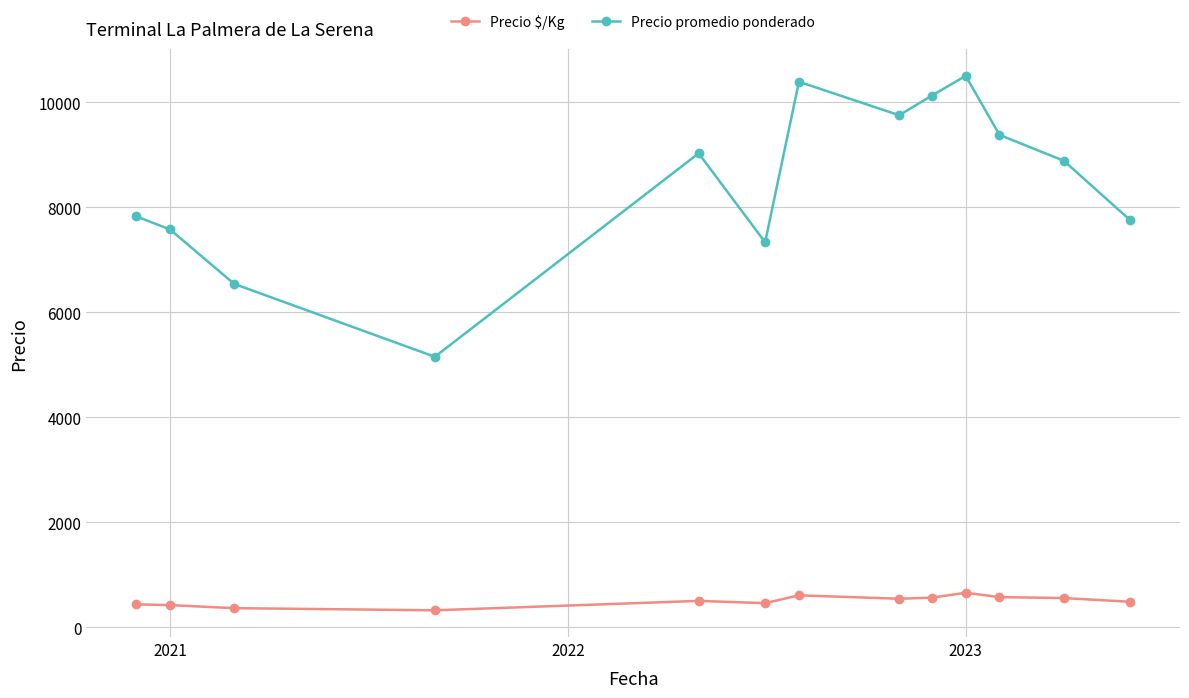

Rank the series by their maximum value, from lowest to highest.

Precio $/Kg, Precio promedio ponderado